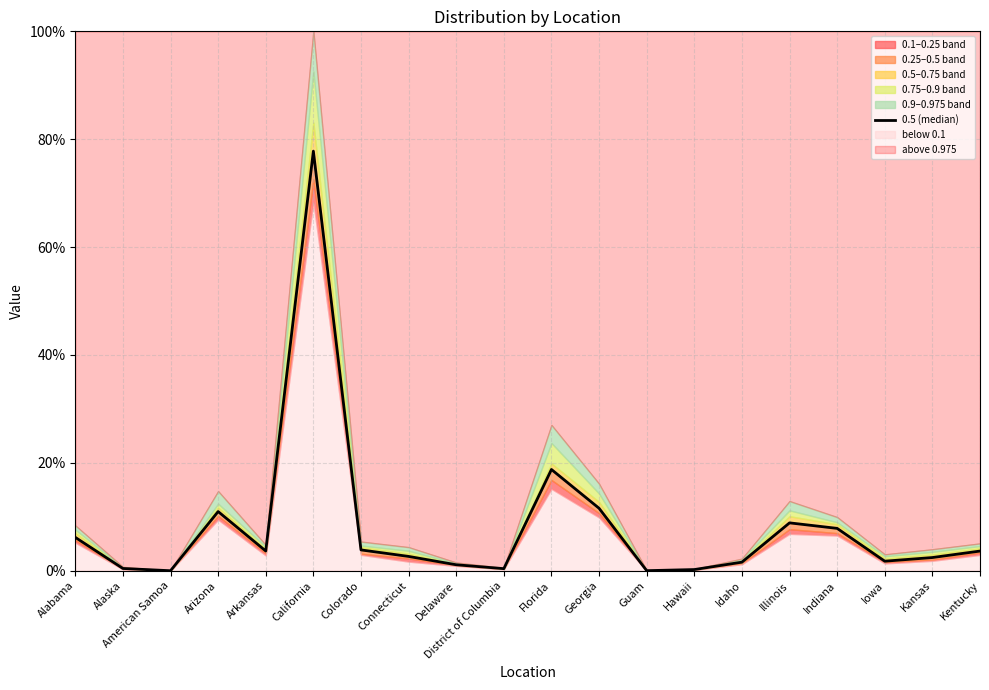

What value does the data have at Indiana?

7.9